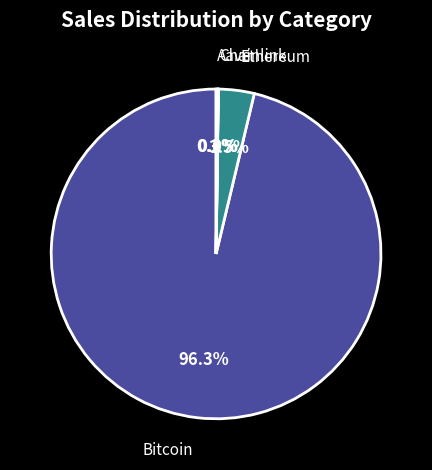

Is there a majority slice in this chart?

Yes